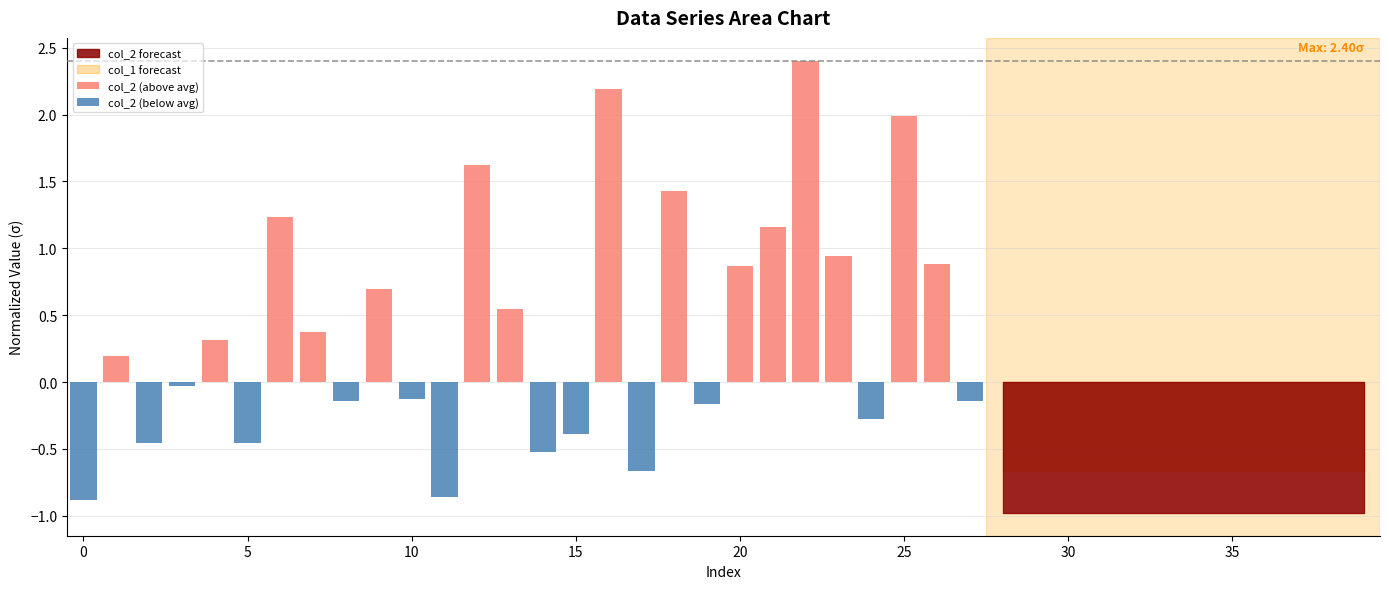

At which category does the chart reach its peak across all series?

22